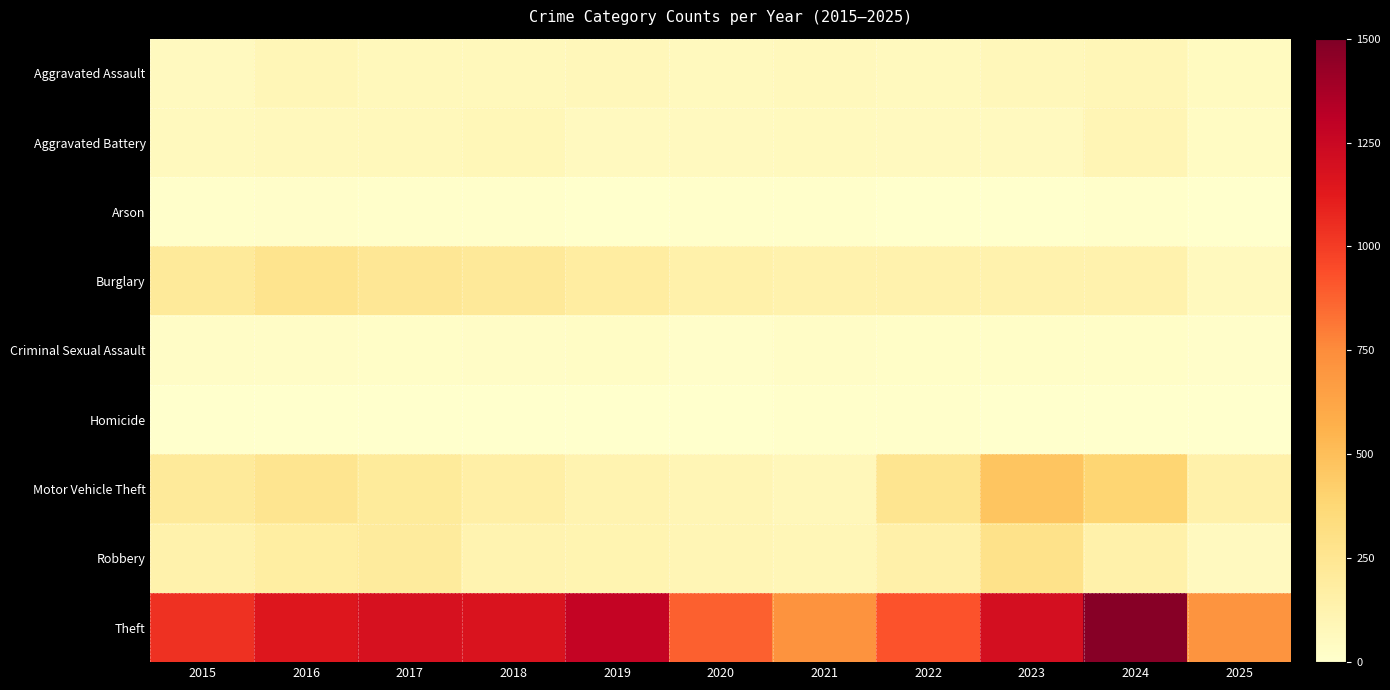

Count the number of categories in the chart.

11